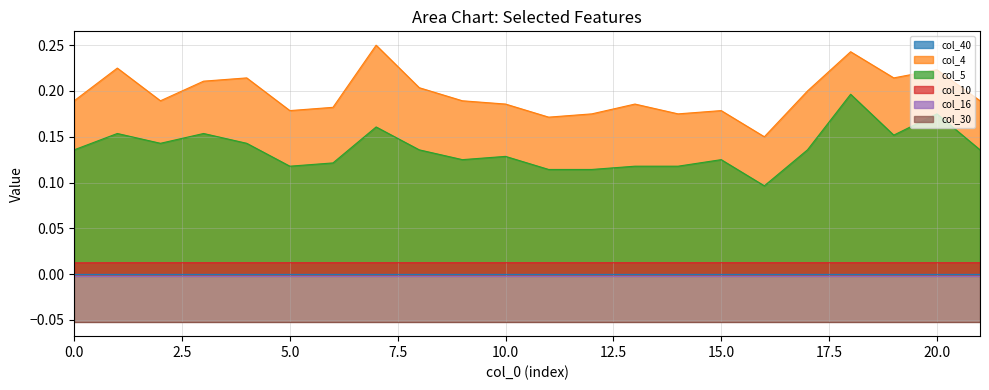

True or false: col_10 and col_4 cross at least once.

False